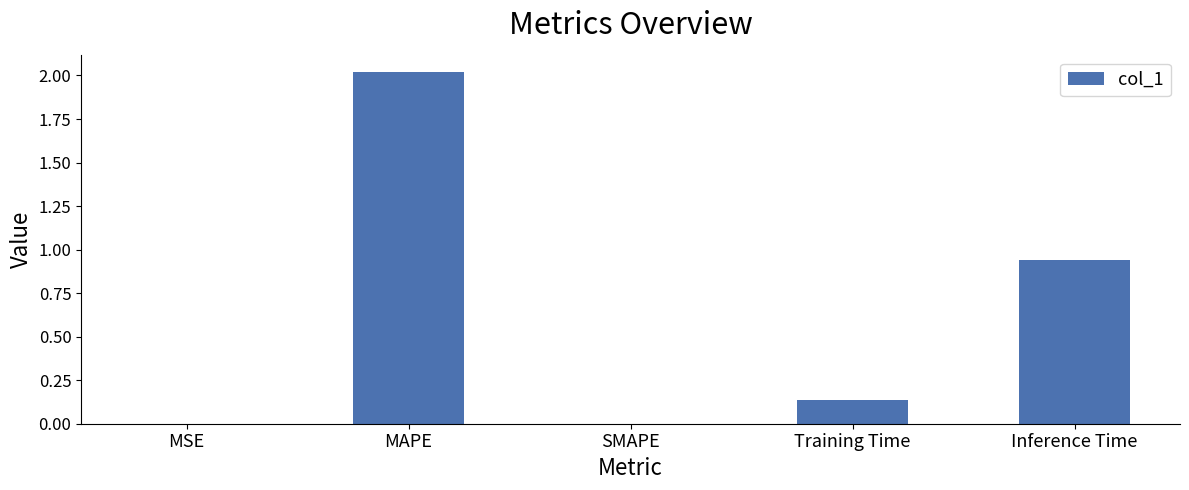

What is the sum of all values?

3.1